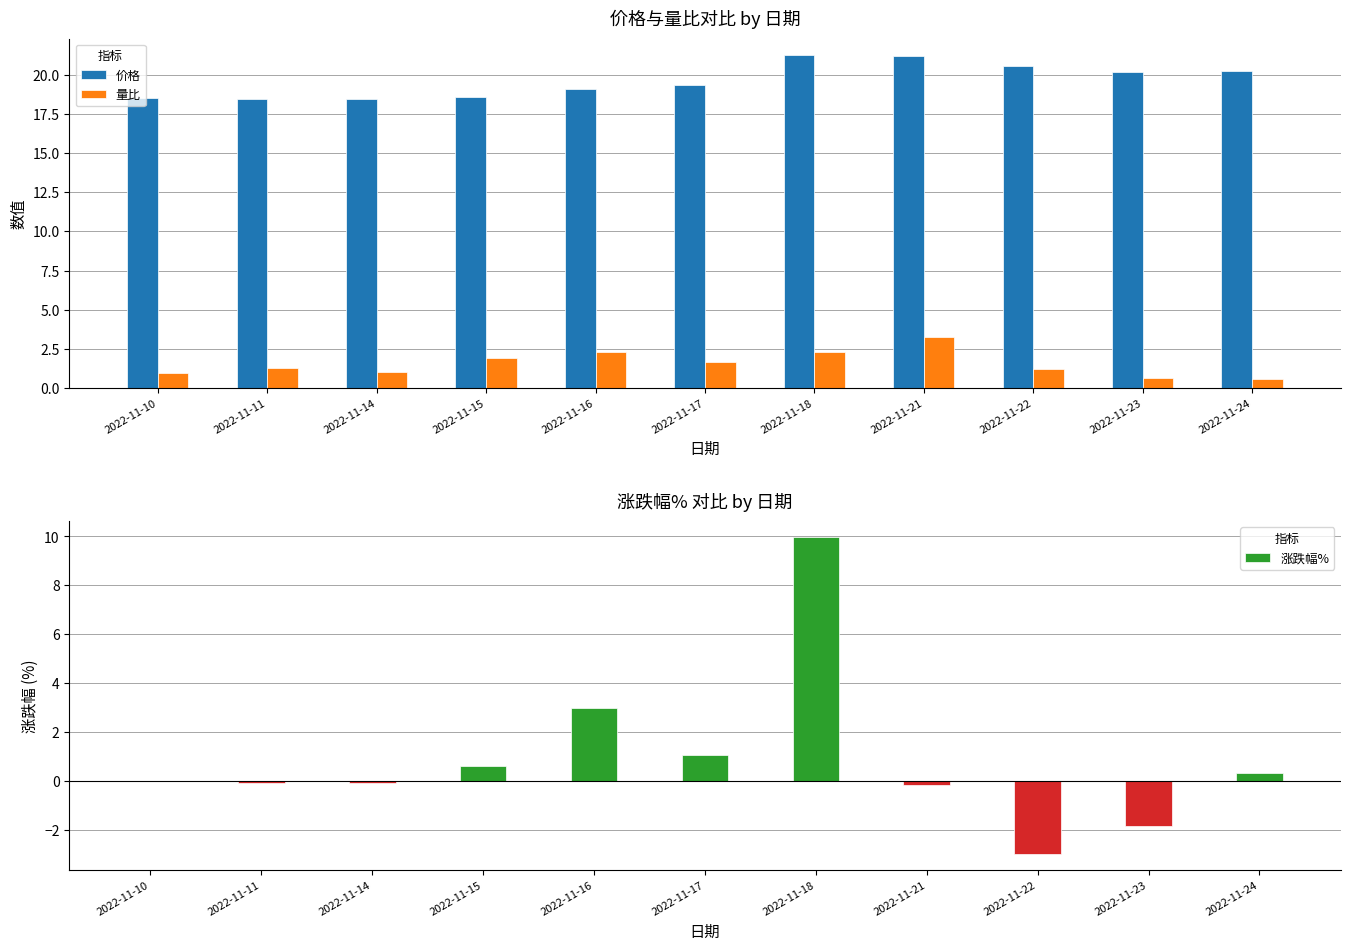

Which series has the largest range (max minus min)?

涨跌幅%